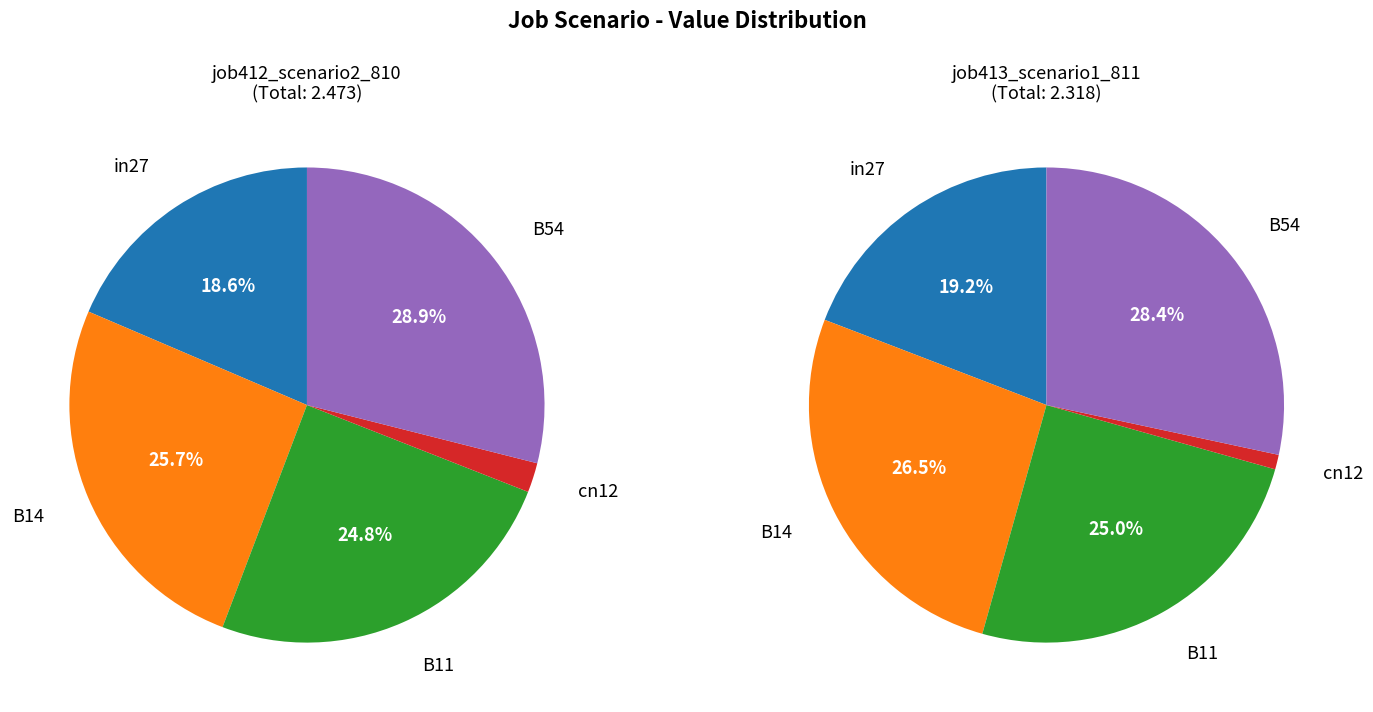

To the nearest percent, what percentage of the pie is in27?

19%